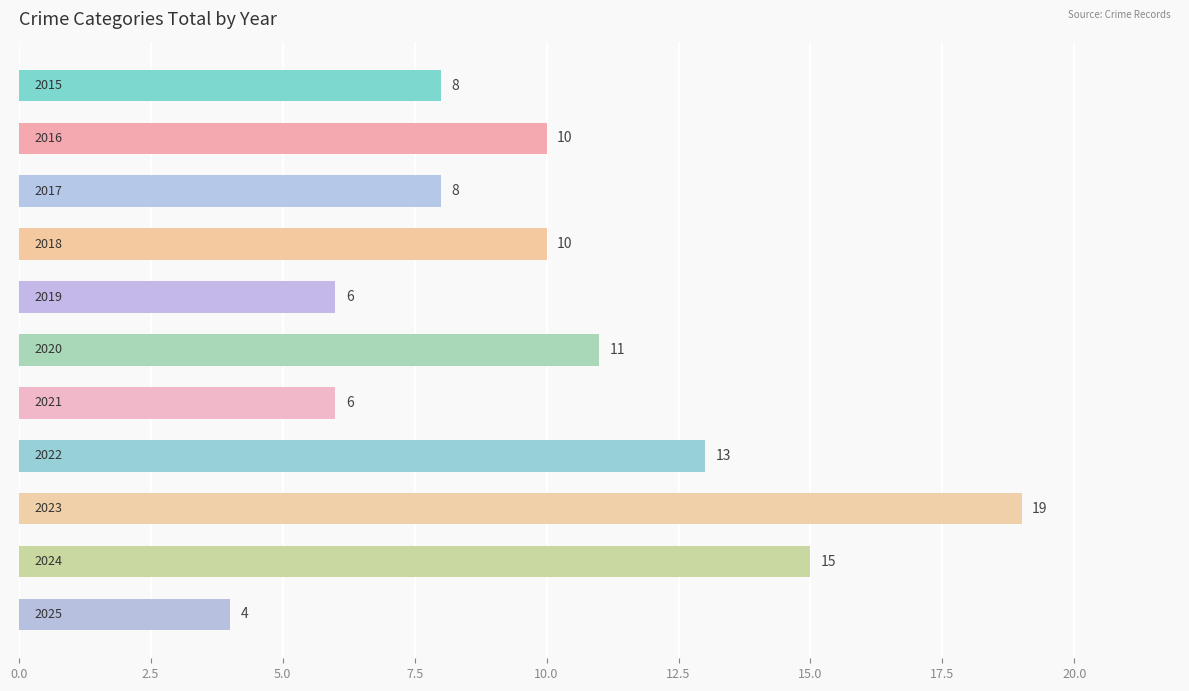

Reading top to bottom, extract all data points from this chart.

8	10	8	10	6	11	6	13	19	15	4